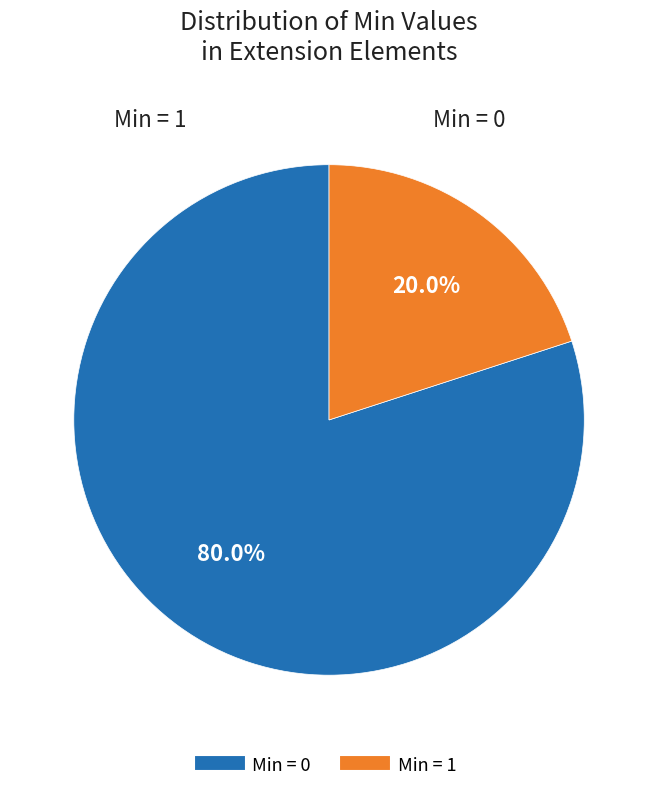

Is there a majority slice in this chart?

Yes